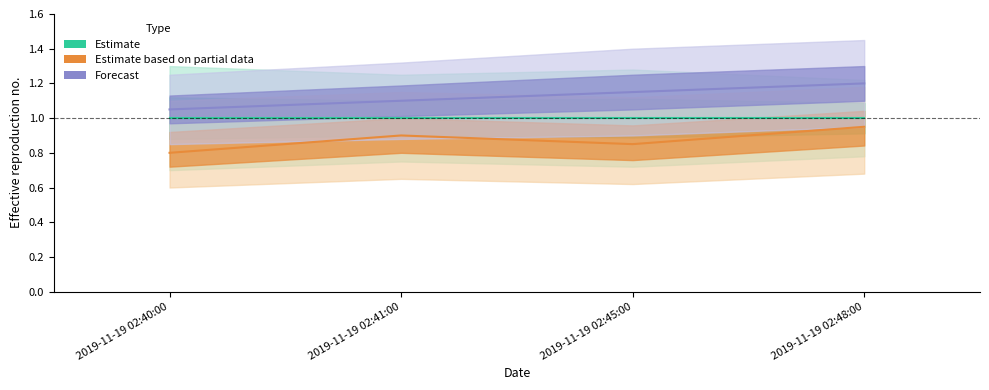

What is the label of the 2nd point from the left?

2019-11-19 02:41:00